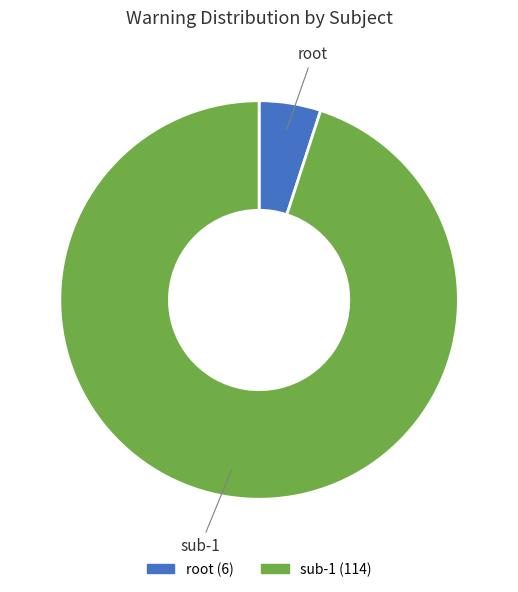

Which category has the smallest portion of the pie?

root